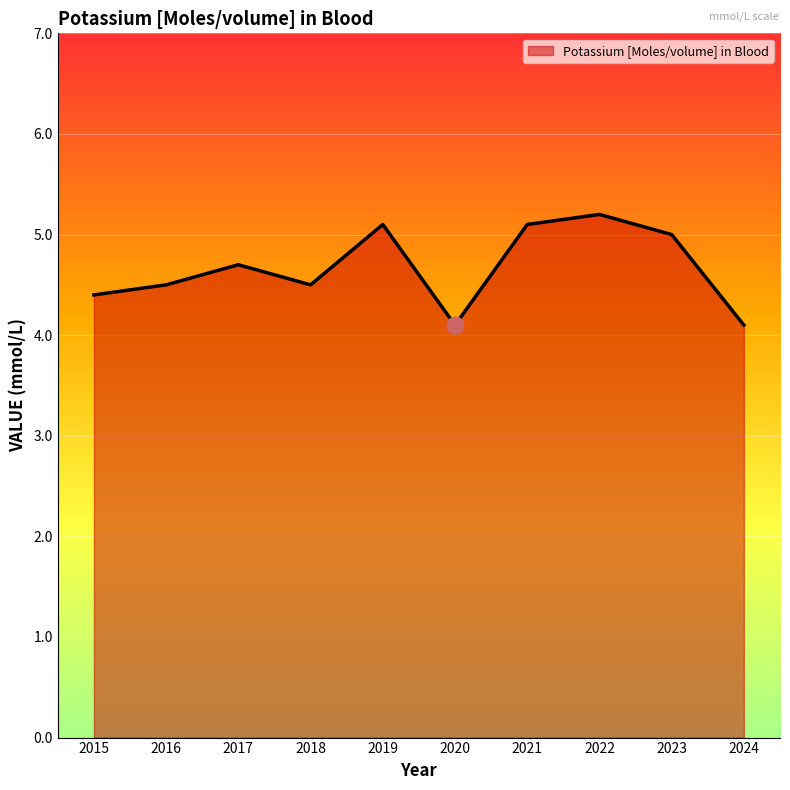

Reading right to left, list all the values displayed in this chart.

4.1	5.0	5.2	5.1	4.1	5.1	4.5	4.7	4.5	4.4